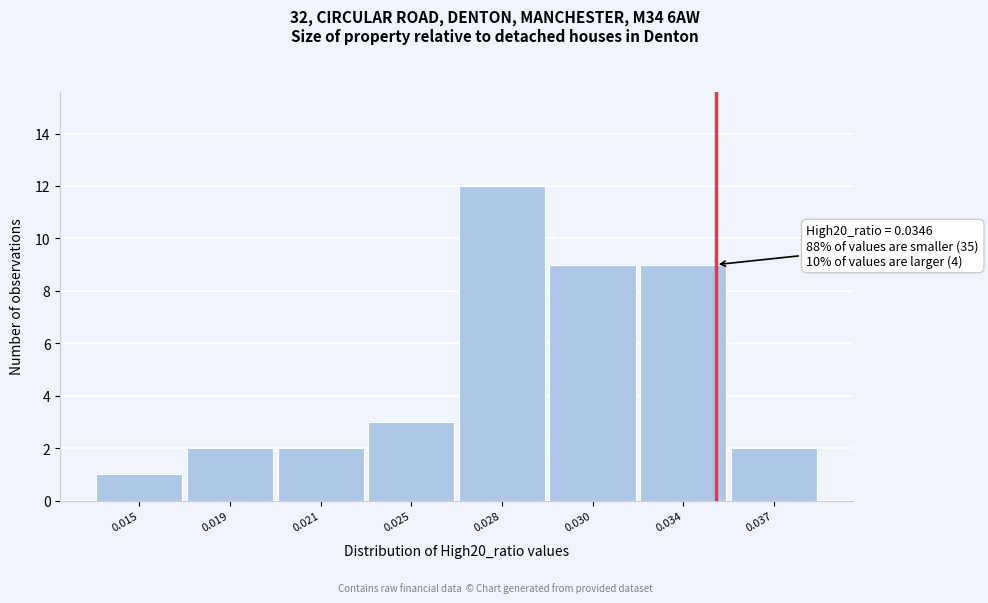

Reading left to right, what are all the values shown in this chart?

0.015=1	0.019=2	0.021=2	0.025=3	0.028=12	0.030=9	0.034=9	0.037=2